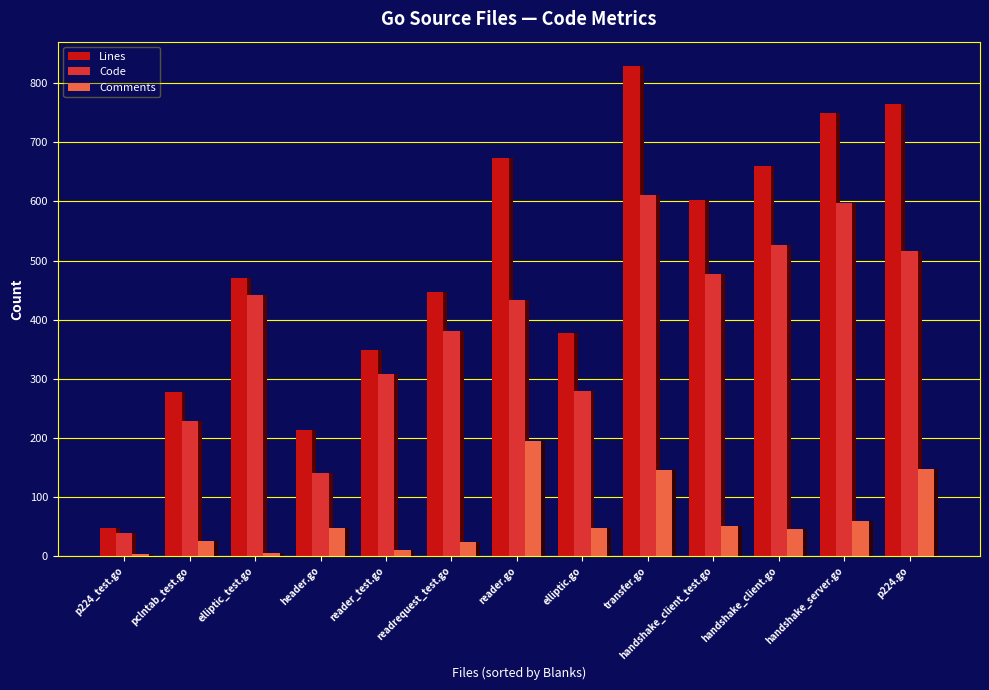

What is the minimum value shown in the chart?

3